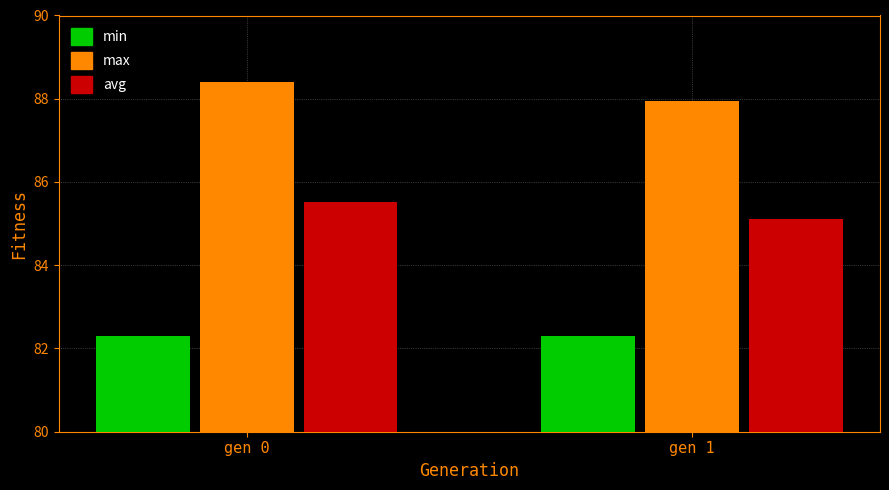

How many groups of bars are there?

2